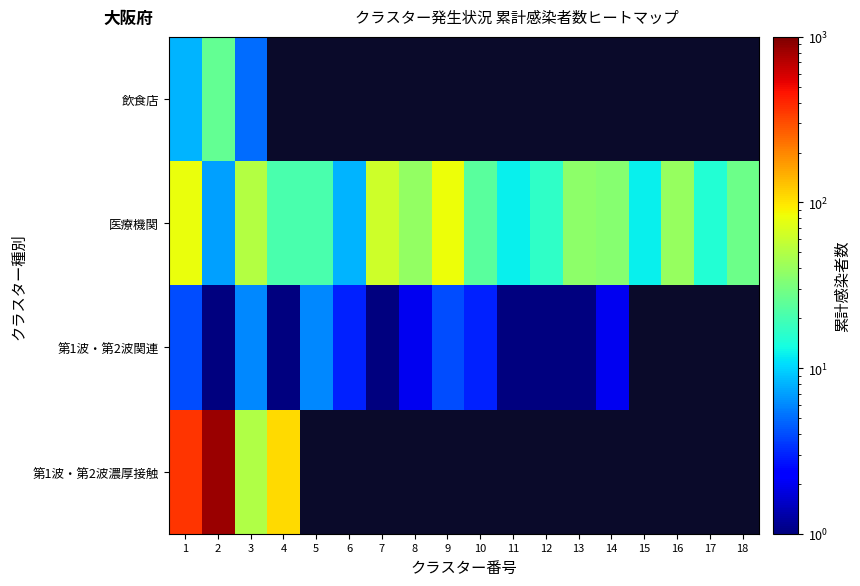

What is the highest value of the 第1波・第2波濃厚接触 series?

840.0